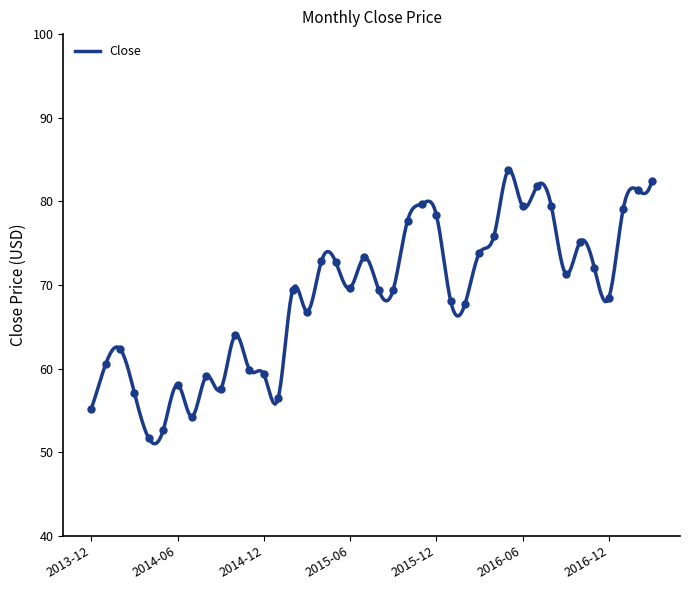

Which has a higher value, 2016-06 or 2015-06?

2016-06